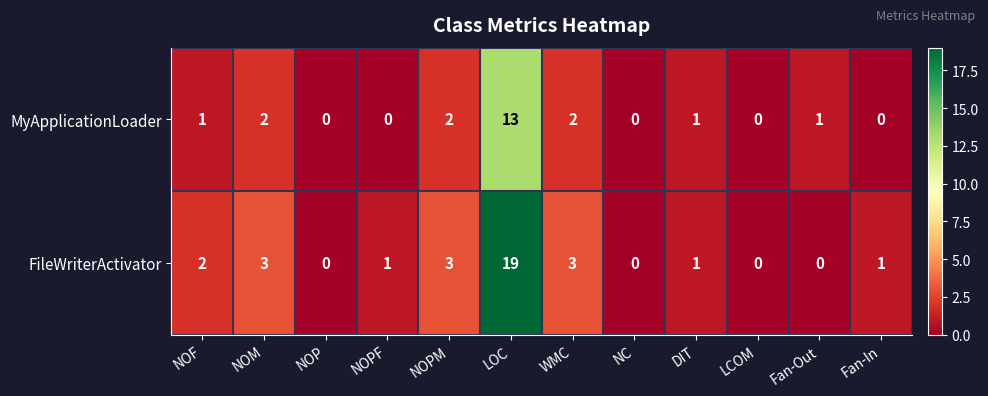

At how many categories does at least one series exceed 8?

1